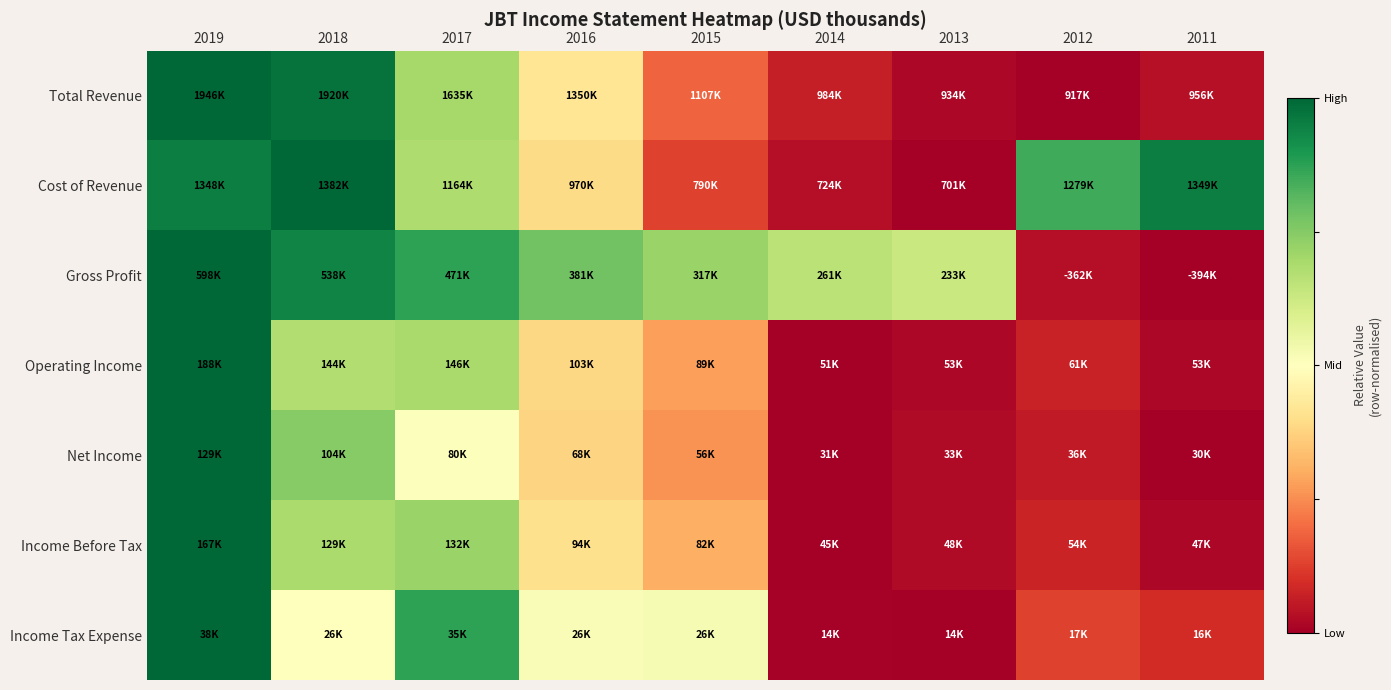

Which label corresponds to the largest value in the chart?

2019